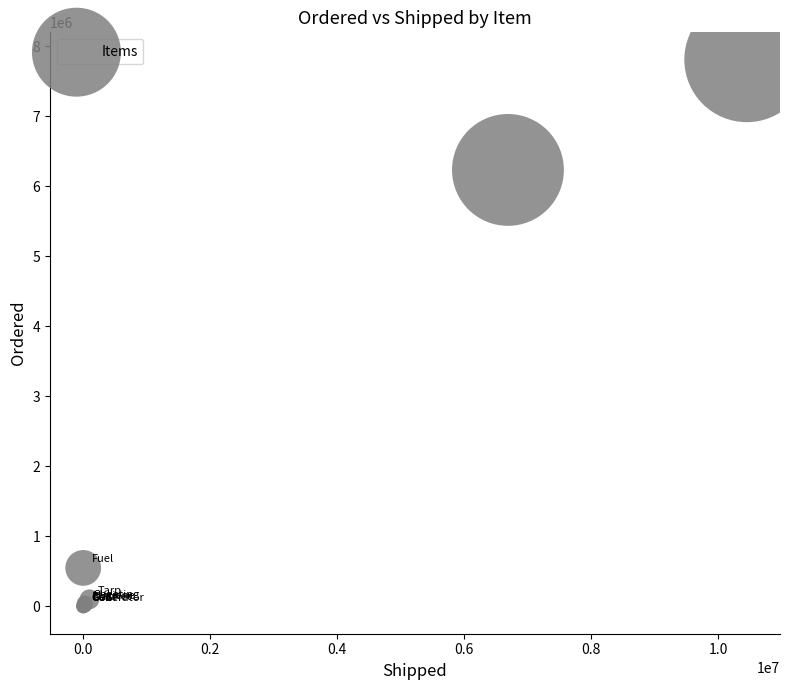

What Y value in the scatter plot is closest to 3905462?

6235673